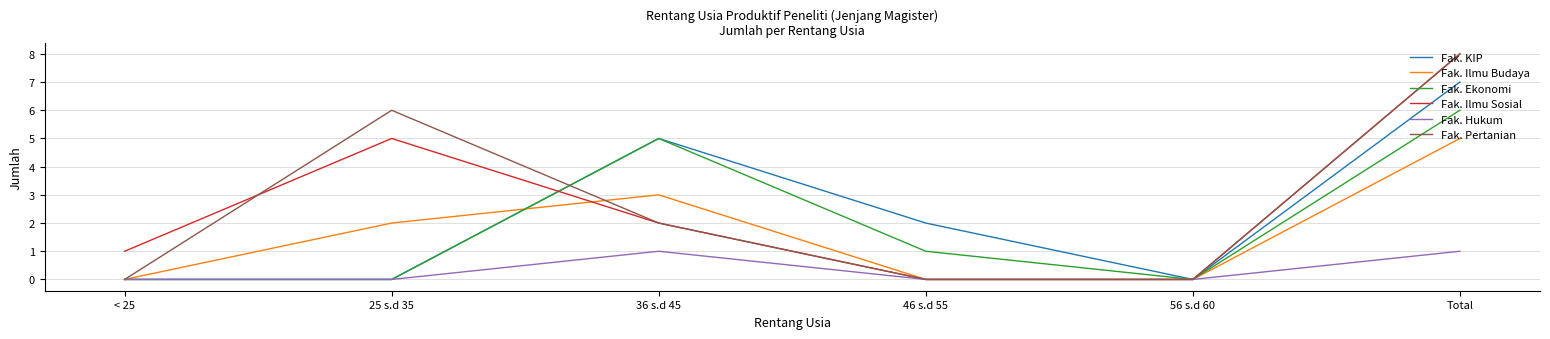

The Fak. Ilmu Budaya series shows 2 at 56 s.d 60. True or false?

False